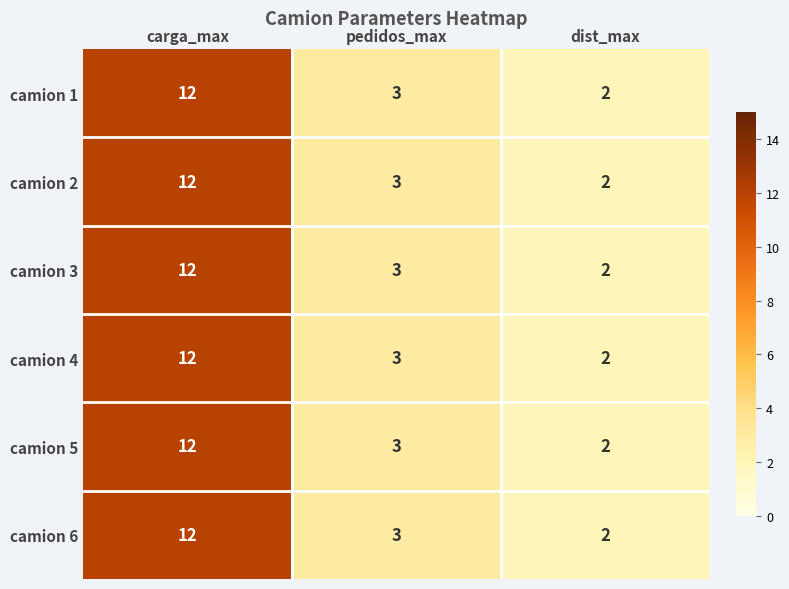

Reading left to right, extract all data points from this chart.

camion 1: carga_max=12	pedidos_max=3	dist_max=2
camion 2: carga_max=12	pedidos_max=3	dist_max=2
camion 3: carga_max=12	pedidos_max=3	dist_max=2
camion 4: carga_max=12	pedidos_max=3	dist_max=2
camion 5: carga_max=12	pedidos_max=3	dist_max=2
camion 6: carga_max=12	pedidos_max=3	dist_max=2